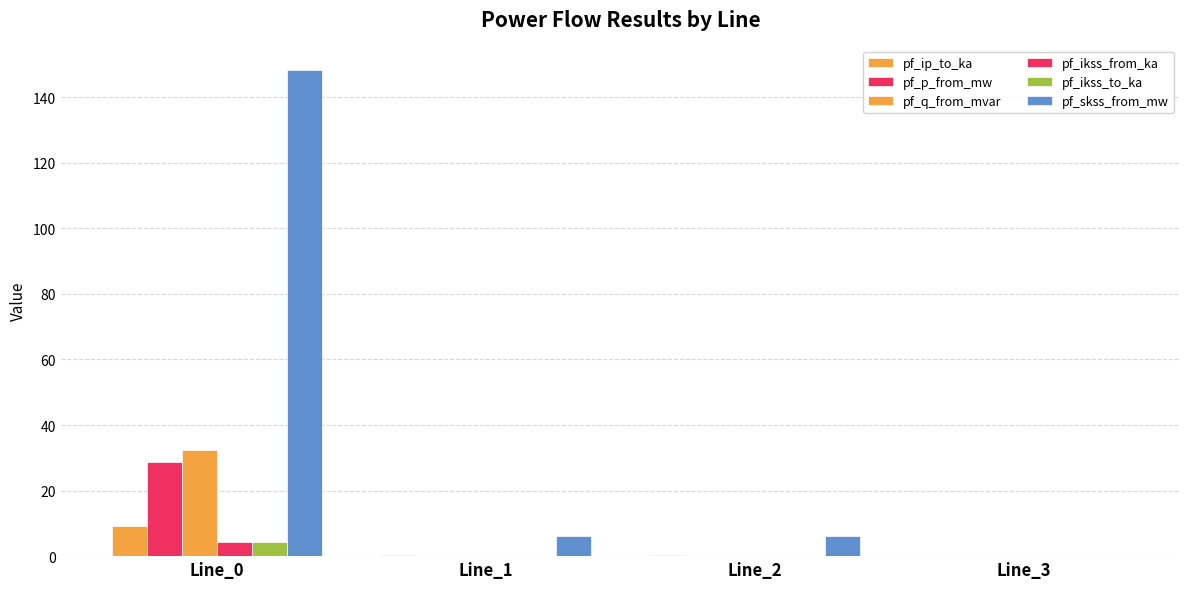

How many data points does each series have?

4